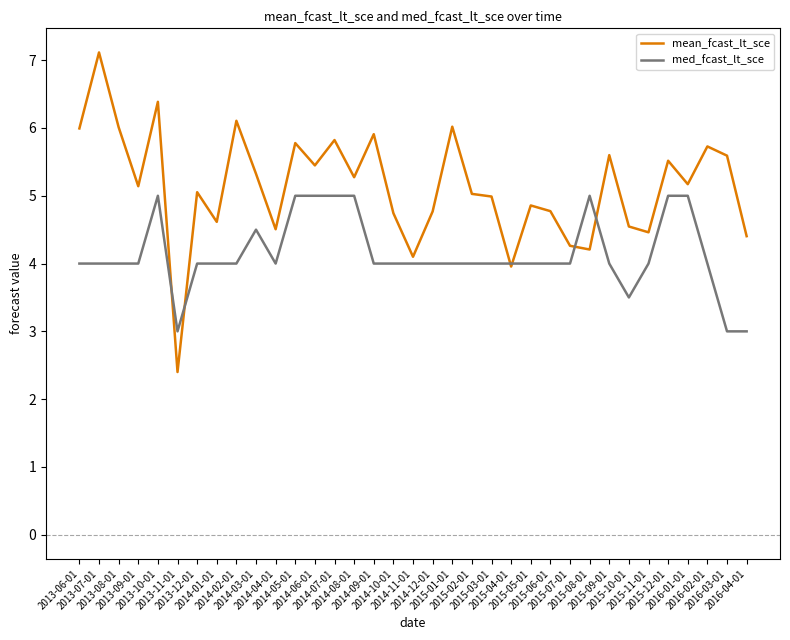

List the series in order of their overall mean, highest first.

mean_fcast_lt_sce, med_fcast_lt_sce